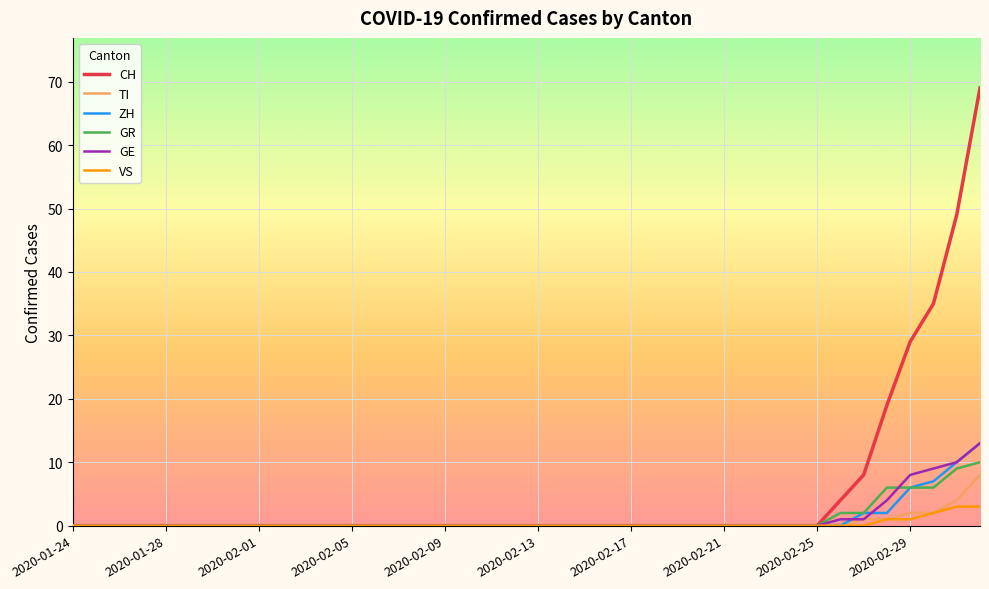

What is the maximum value for CH?

69